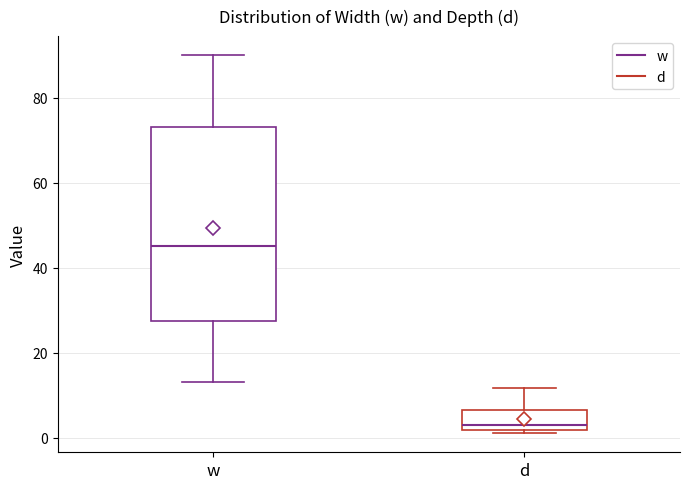

Where does the median line of the box for w sit on the y-axis? The values are not printed on the chart, so give them approximately, as read against the axis.

46